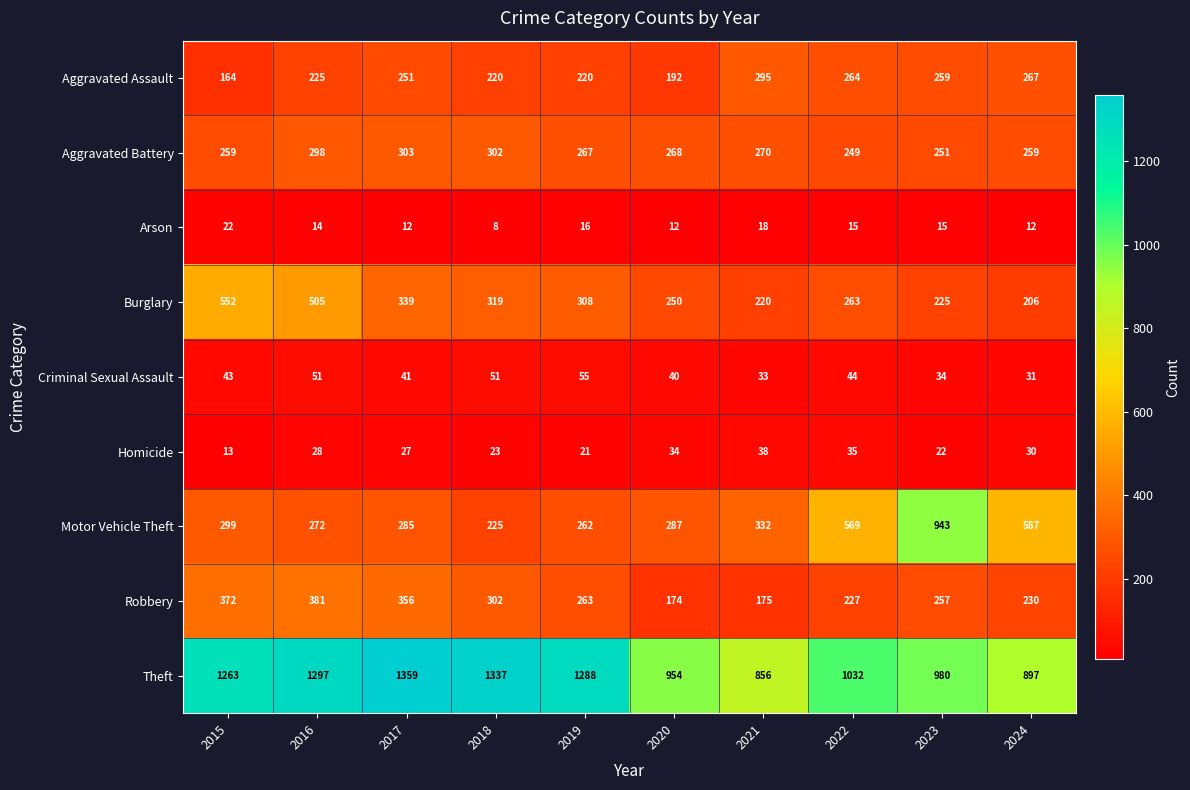

True or false: Criminal Sexual Assault has a value of 33 at 2021.

True